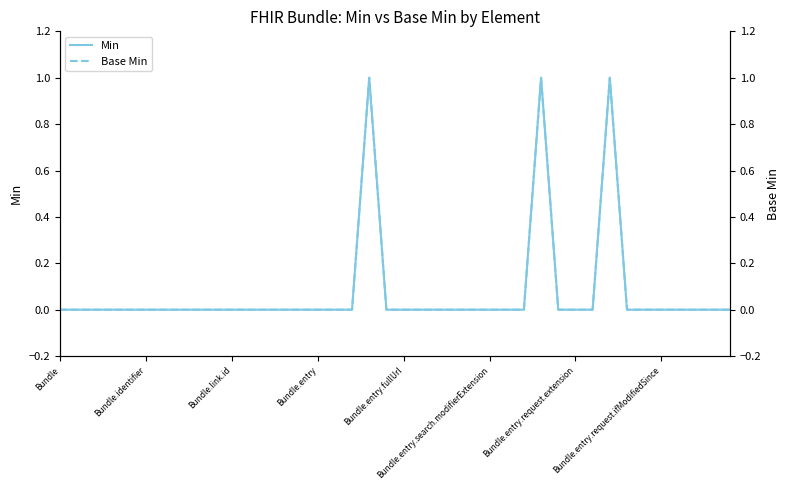

Which series has the largest range (max minus min)?

Min